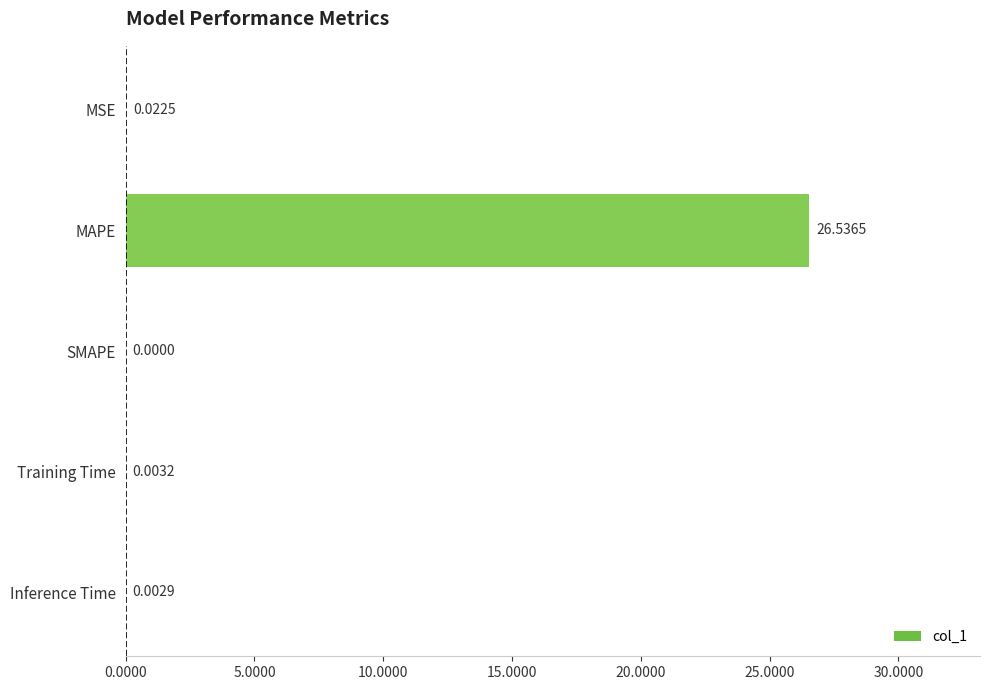

What is the sum of all values?

26.6